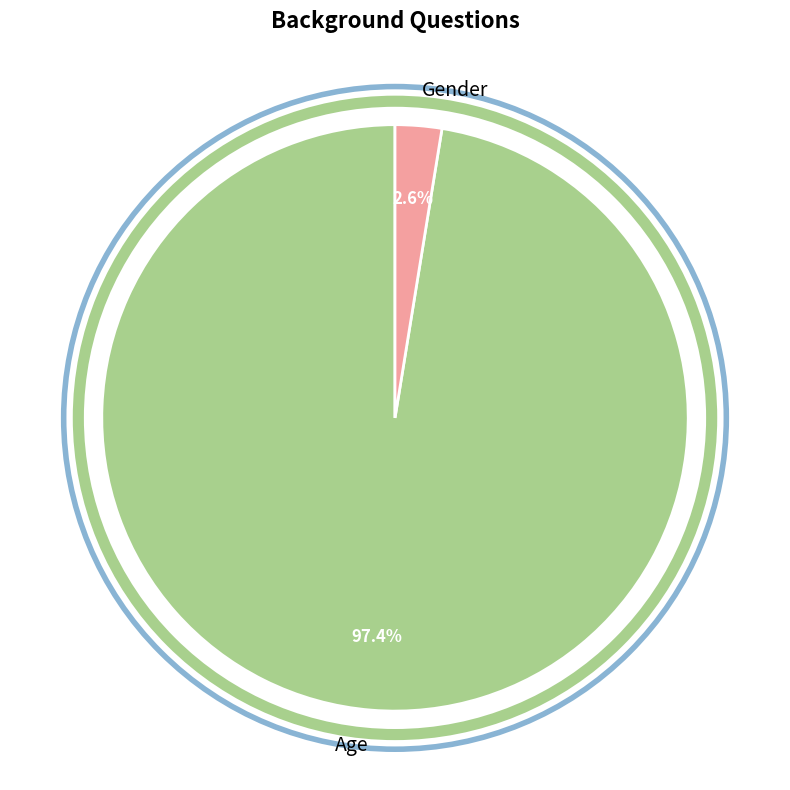

Does Age represent more than half of the total?

Yes